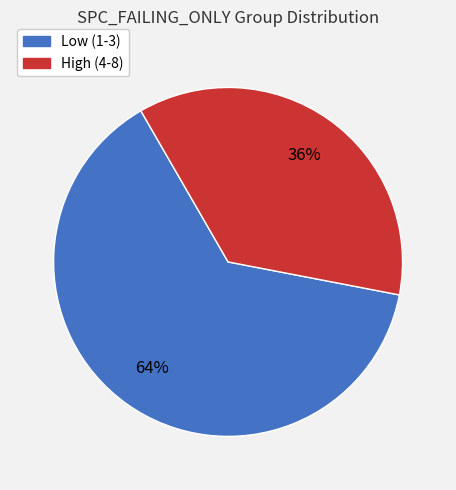

Does any single category account for the majority?

Yes